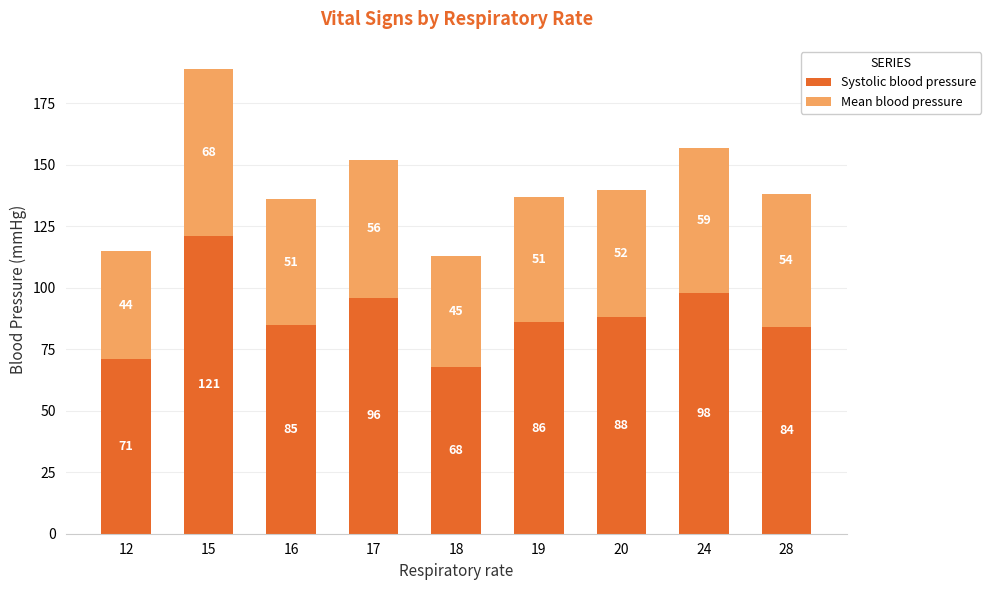

What is the sum of all Systolic blood pressure values?

797